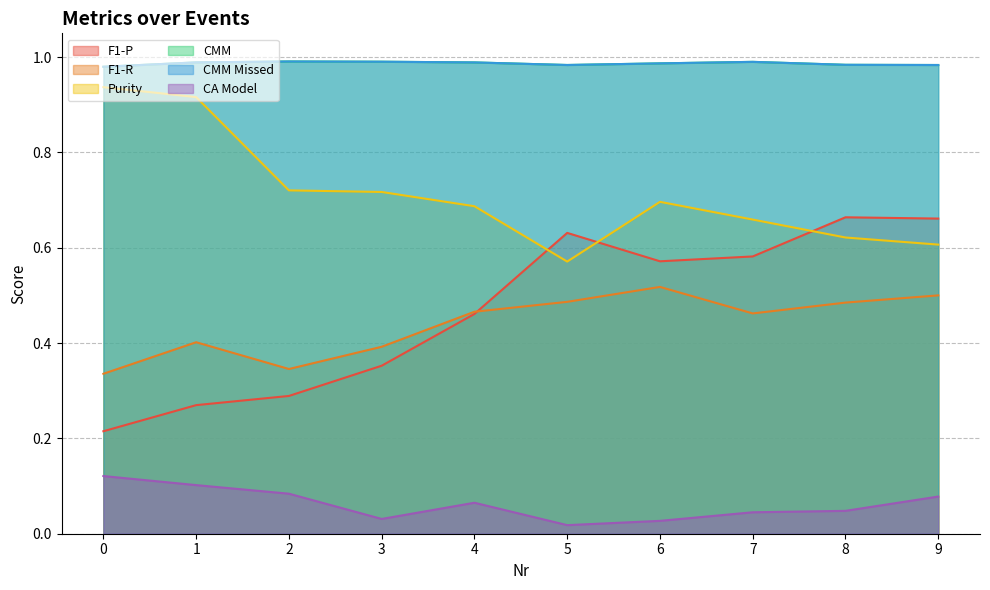

Is the value of CMM Missed at 0 greater than the value of F1-P at 2?

Yes